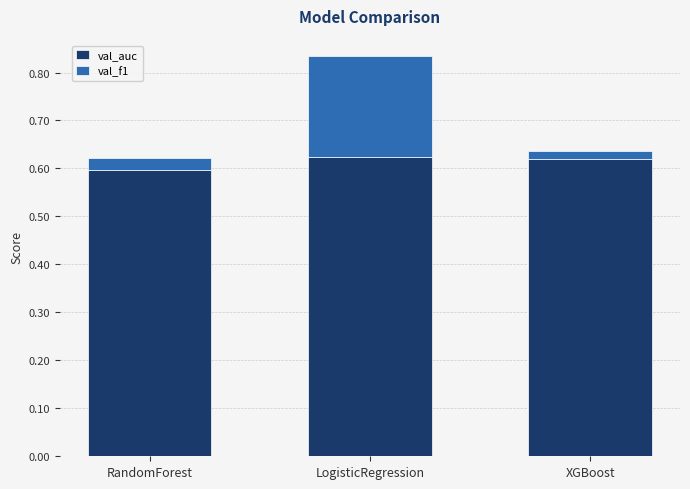

What is the sum of all val_auc values?

1.8